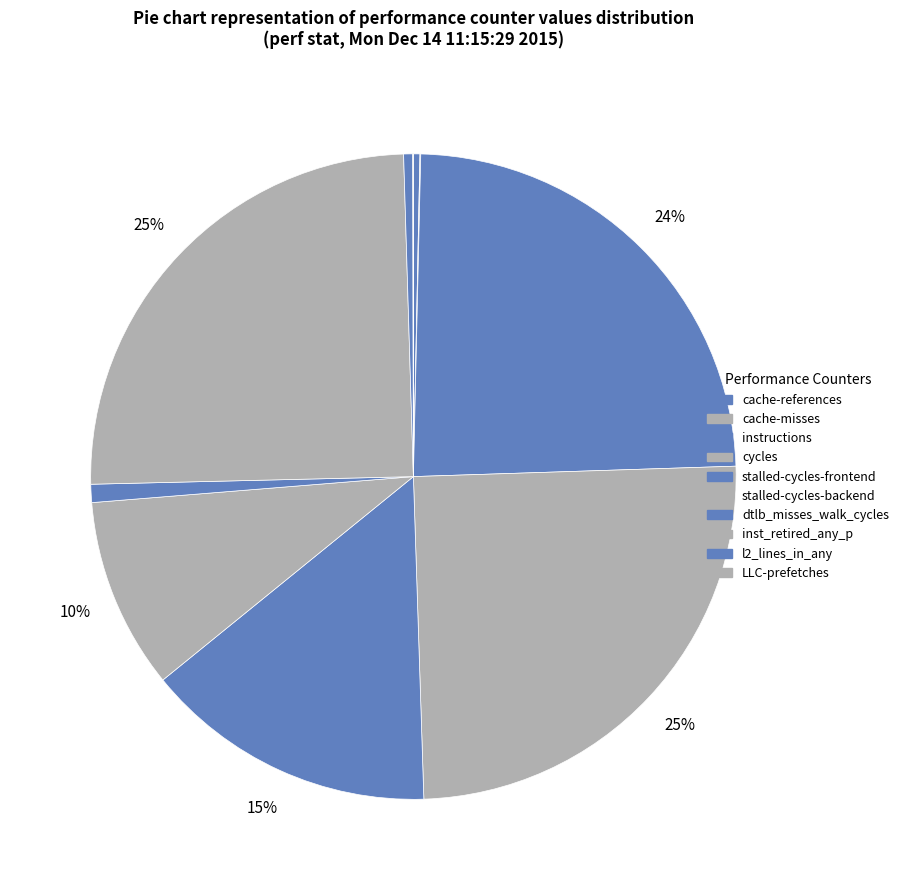

What percentage is the instructions slice, to the nearest percent?

24%